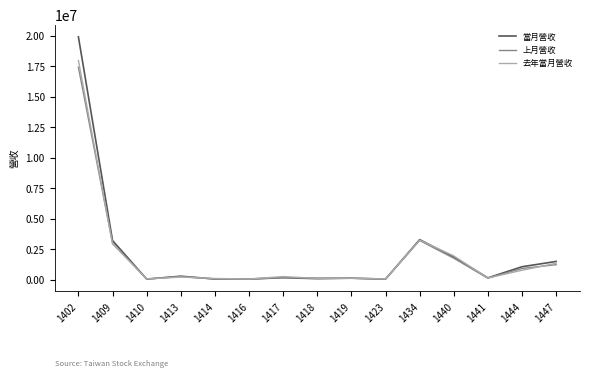

The value of 去年當月營收 at 1402 is 7847427. True or false?

False